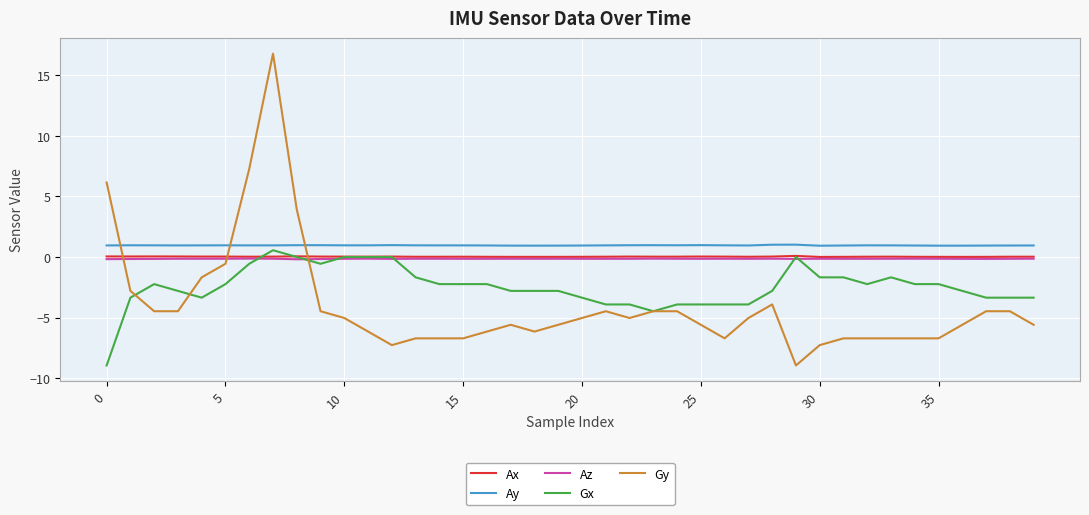

Which series ends up on top after the final intersection of Gy and Az?

Az